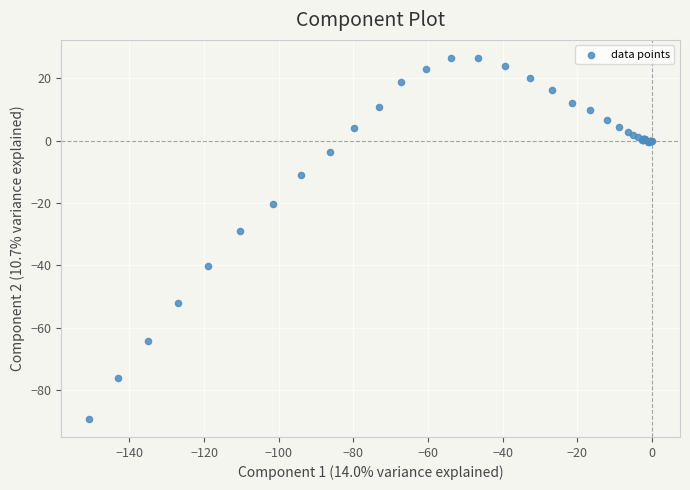

What Y value in the scatter plot is closest to -31?

-29.1